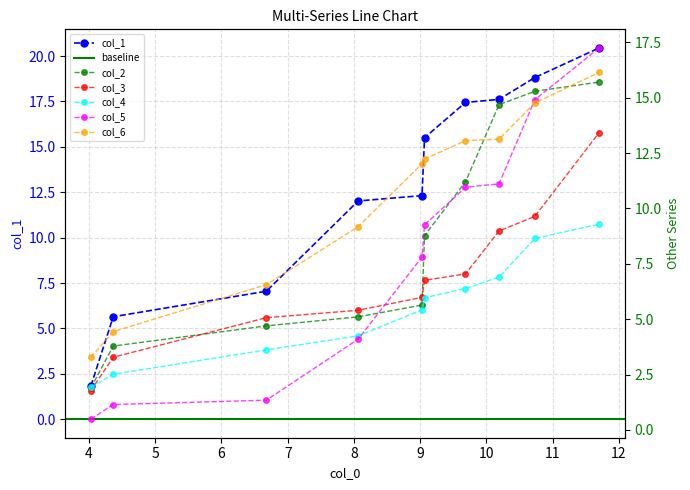

True or false: col_1 has more than 1 interior local peaks.

False